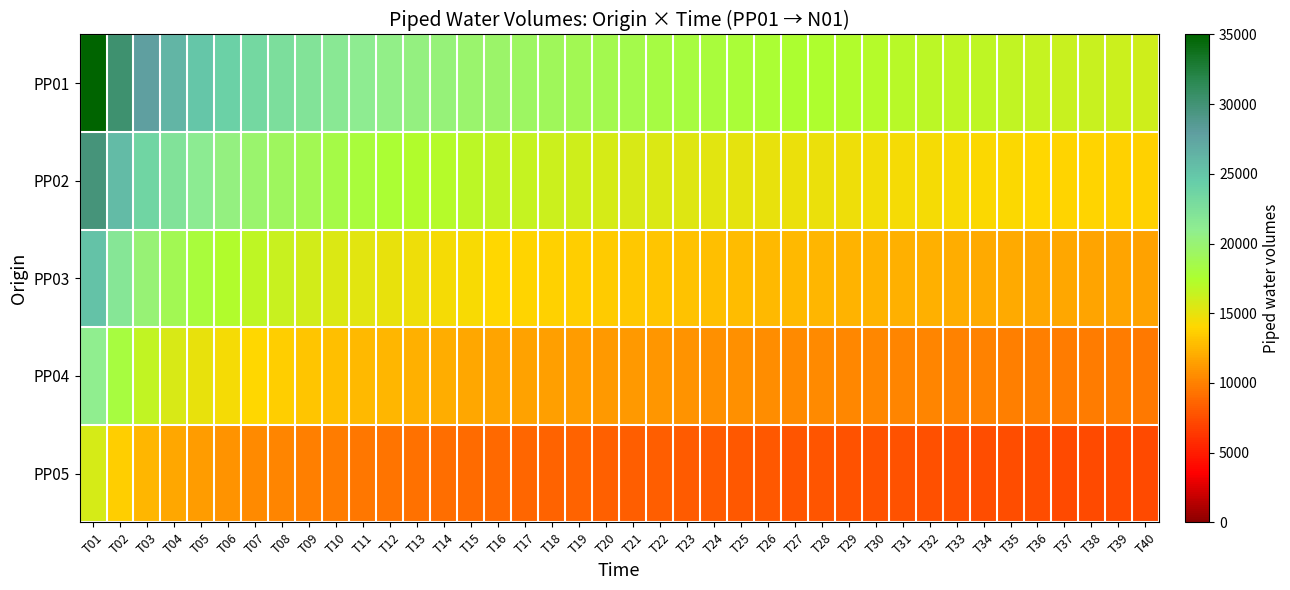

What is the smallest value displayed?

7258.5